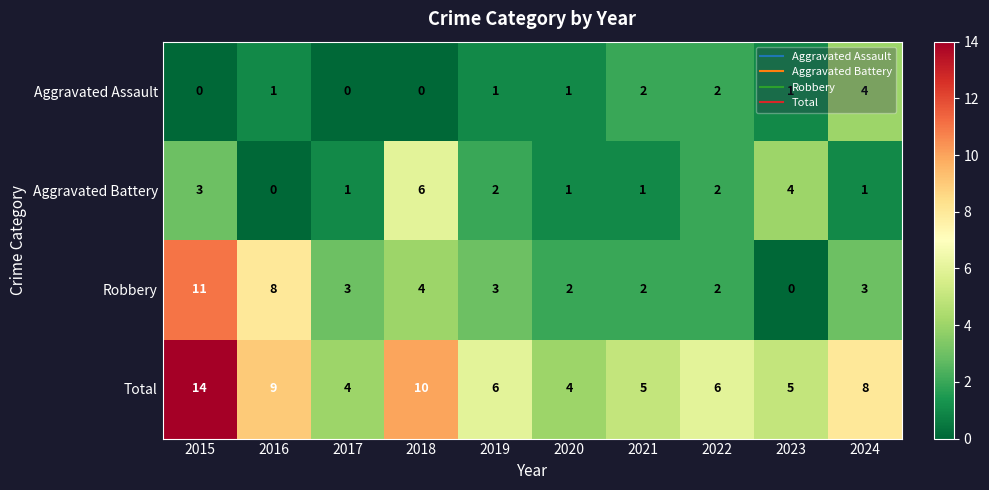

What is the difference between the second highest and second lowest values in the Total series?

6